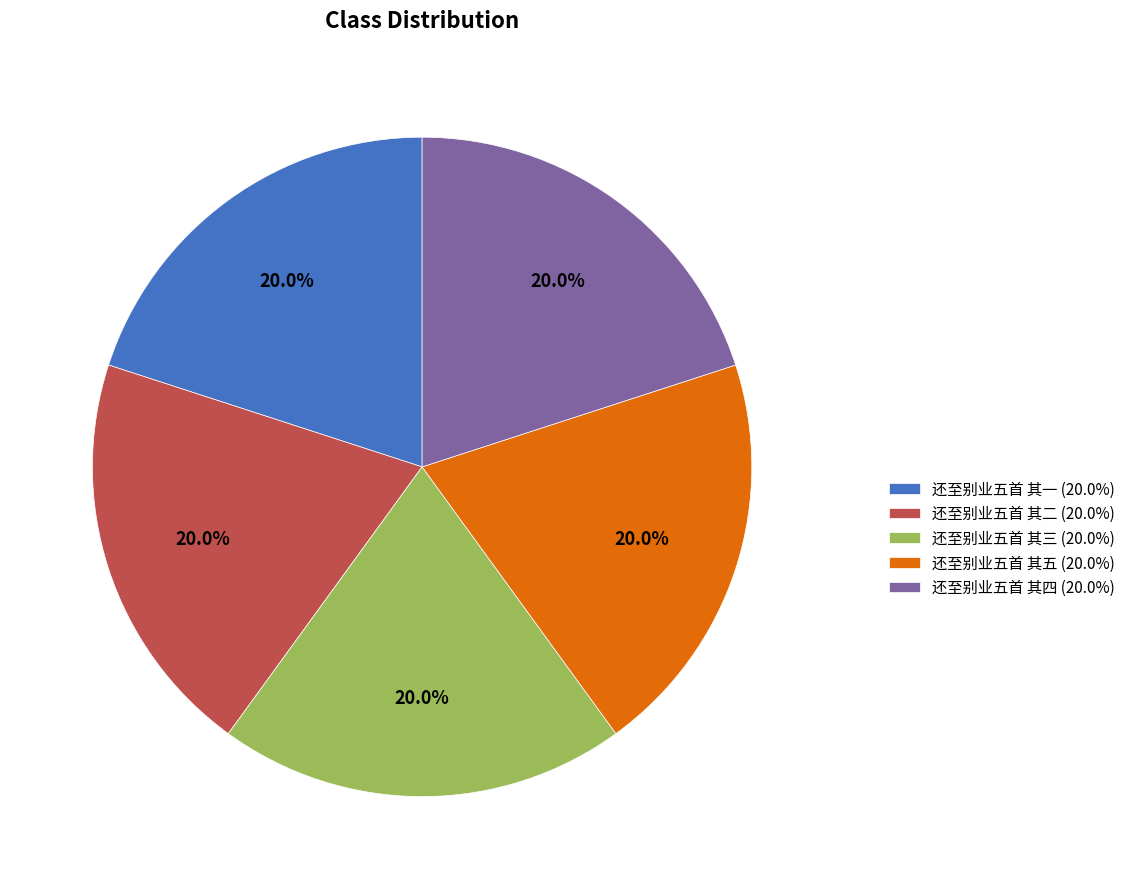

What percentage is NOT represented by 还至别业五首 其四 (20.0%)?

80.0%